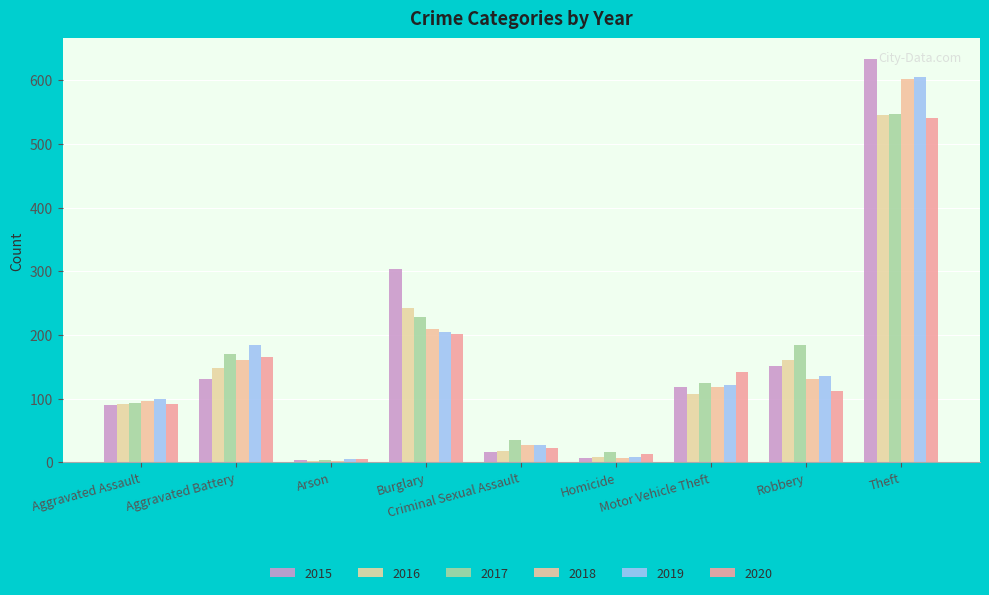

What is the average value of the 2018 series?

151